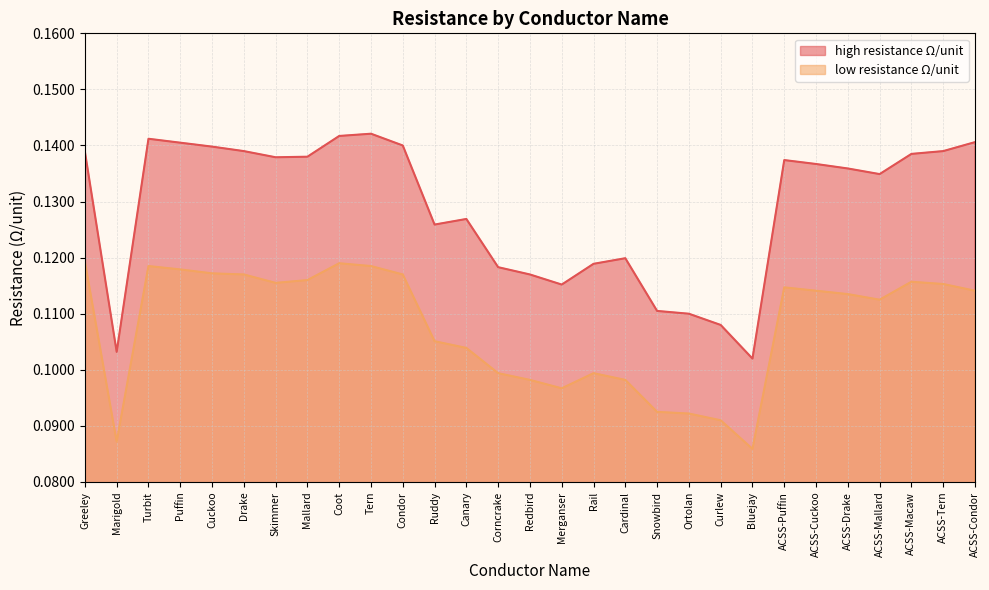

Which series changed the most between Coot and Cardinal?

high resistance Ω/unit